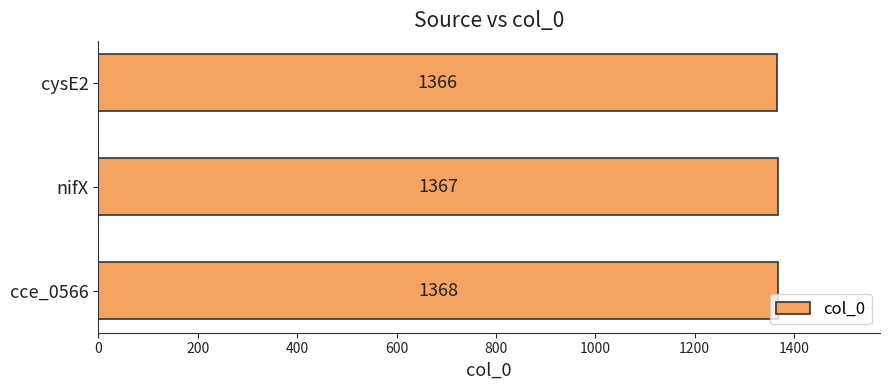

How many series are shown in this chart?

1